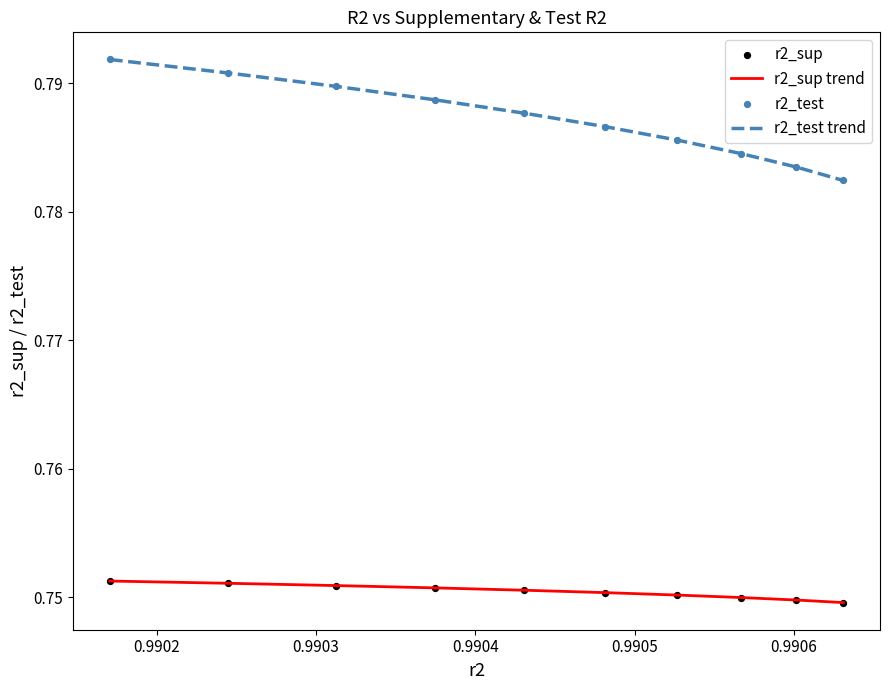

True or false: r2_sup trend and r2_test trend cross at least once.

False